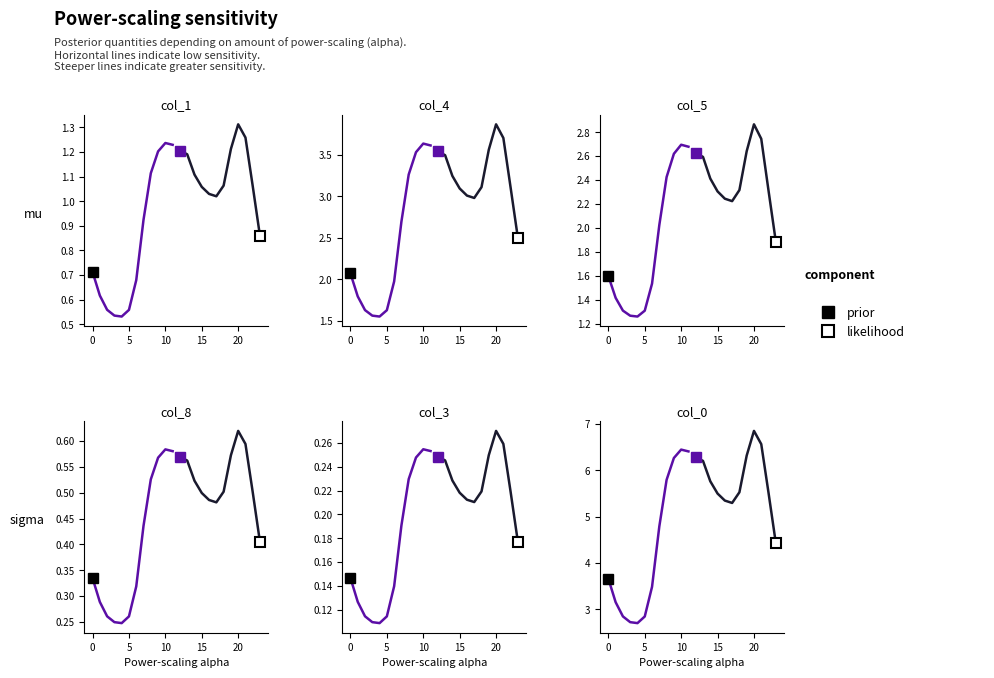

Which series has the largest total across all categories?

likelihood